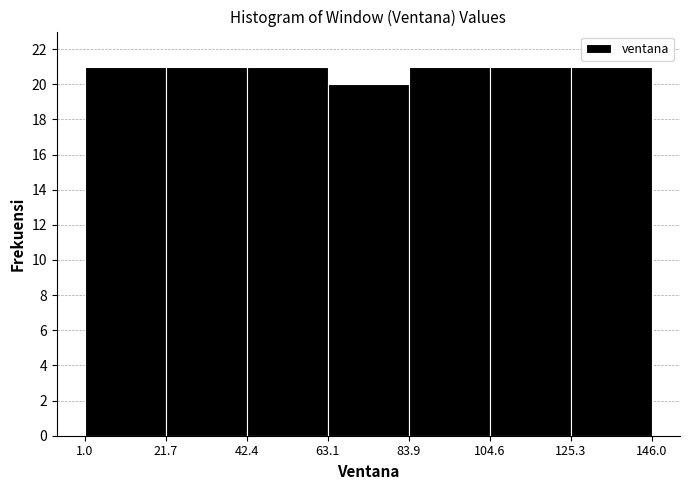

Reading left to right, transcribe this chart: for each bar, give the range it covers on the x-axis and its height. The values are not printed on the chart, so give them approximately, as read against the axis.

1.0 to 21.7: 21
21.7 to 42.4: 21
42.4 to 63.1: 21
63.1 to 83.9: 20
83.9 to 104.6: 21
104.6 to 125.3: 21
125.3 to 146.0: 21